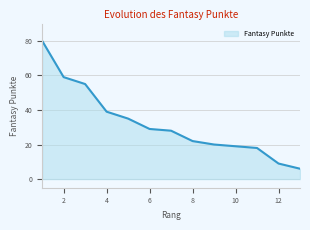

Count the number of categories in the chart.

13